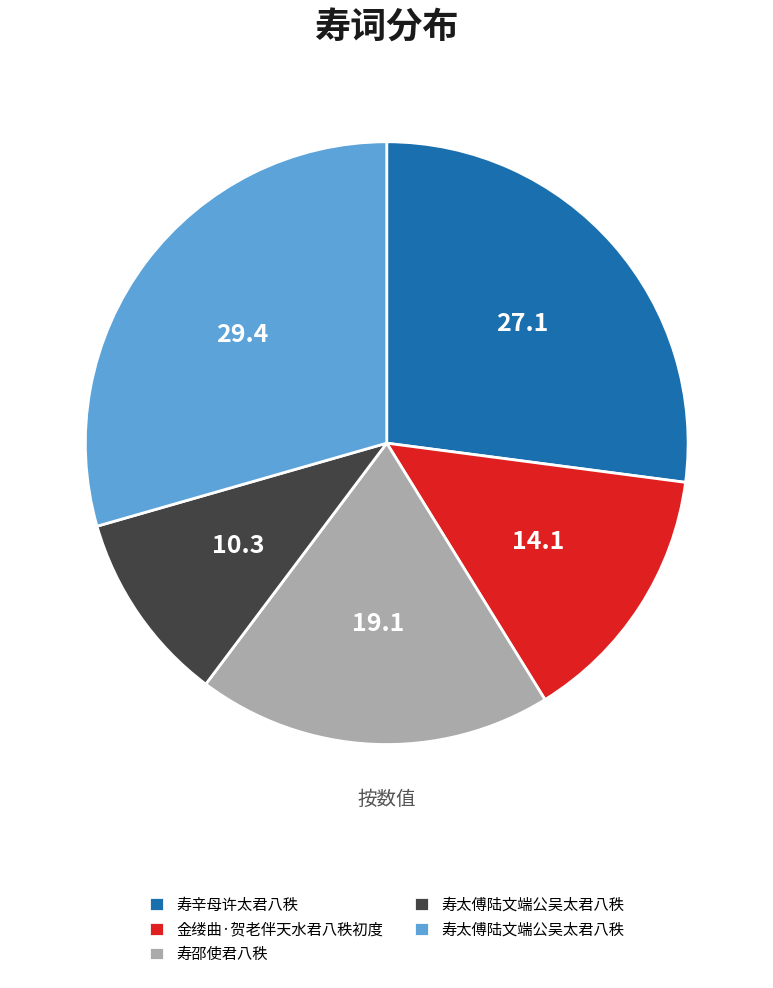

Is there a majority slice in this chart?

No